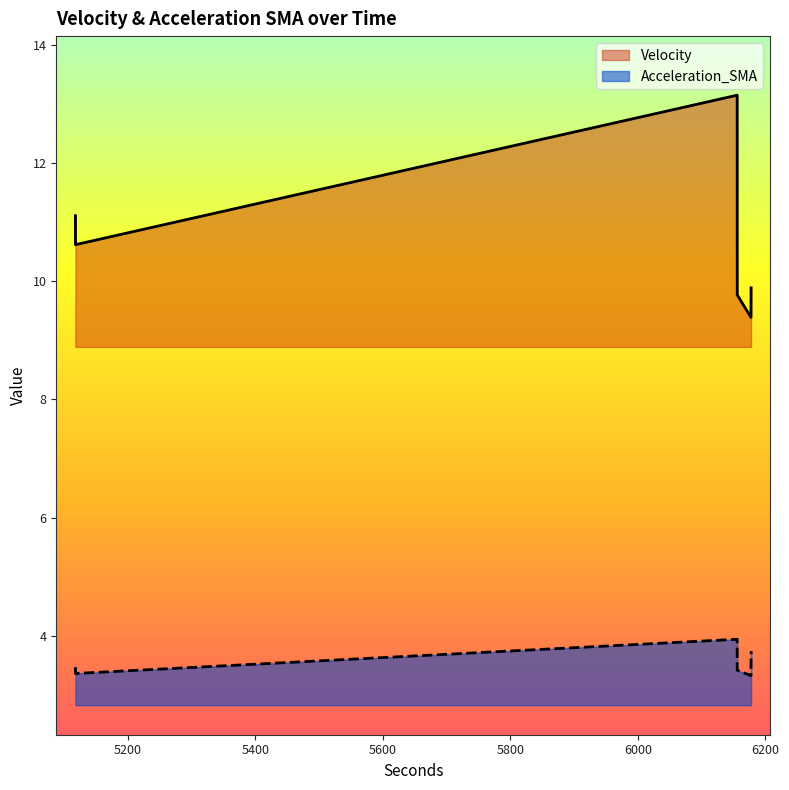

How many values in the Velocity series exceed 10?

3